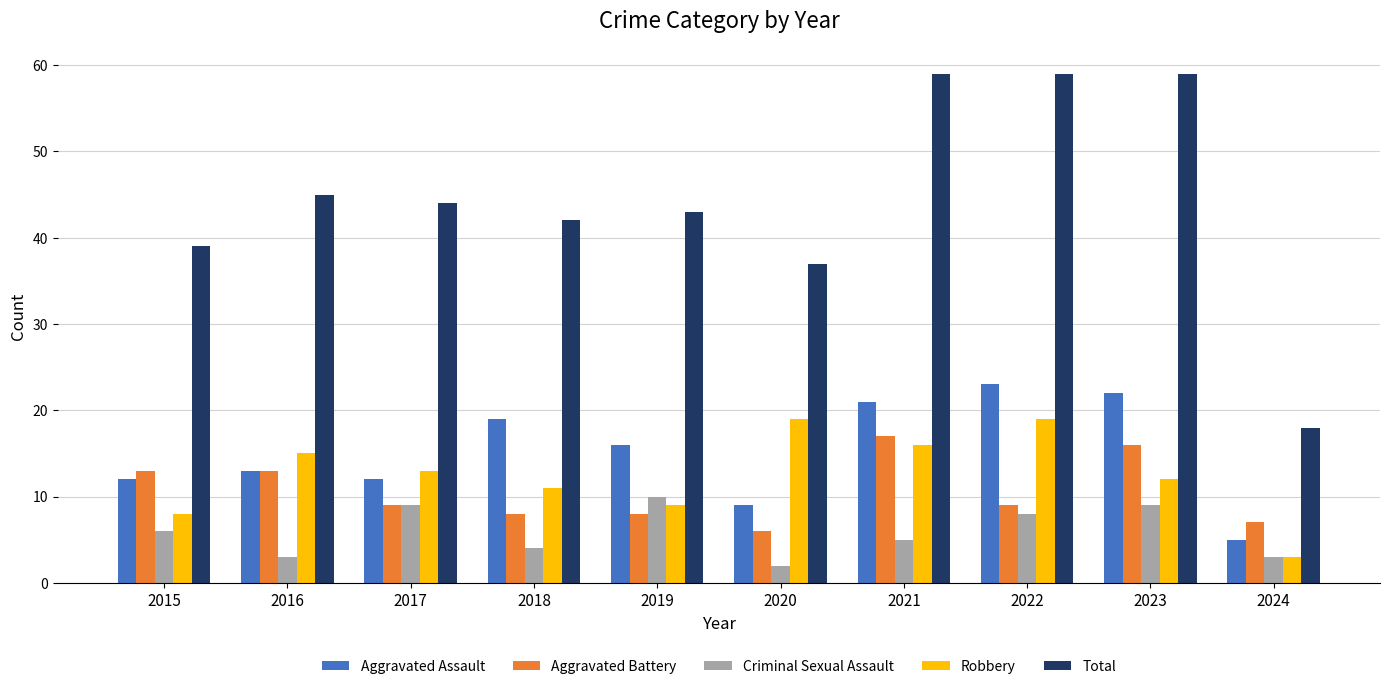

The value of Criminal Sexual Assault at 2021 is 5. True or false?

True